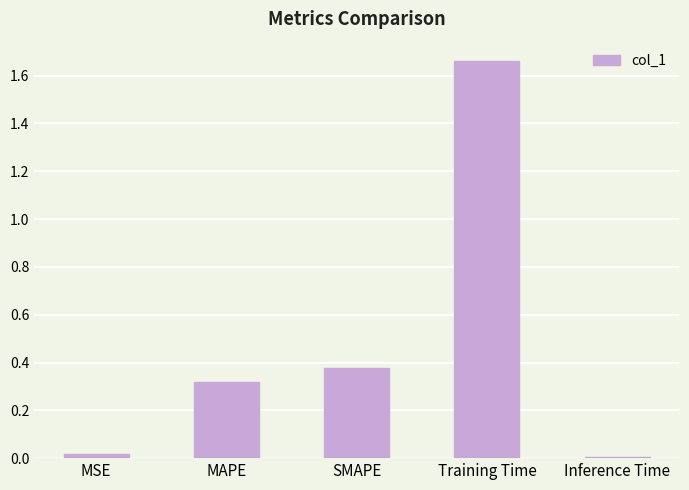

Is it true that the value at MAPE is 0.2?

False